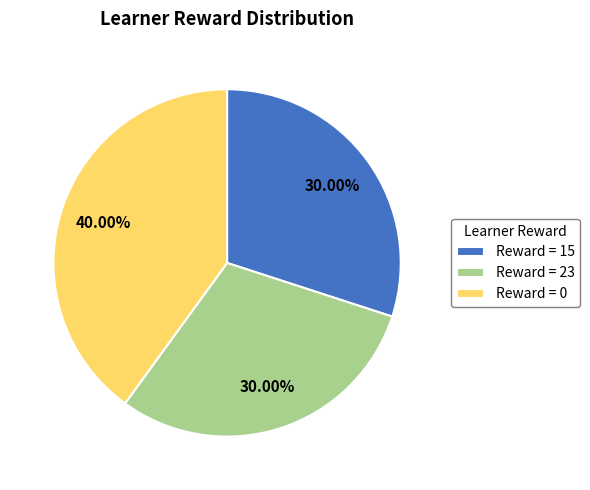

What is the largest slice in the pie chart?

Reward = 0